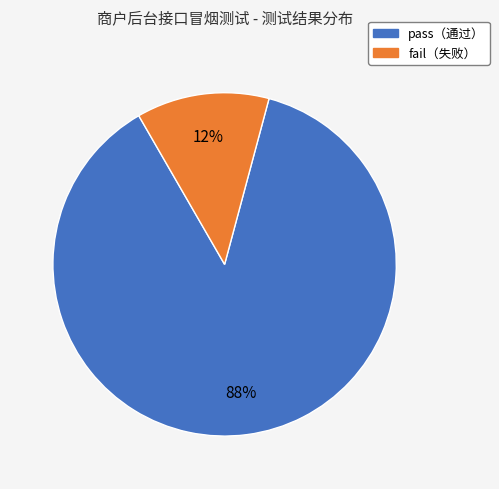

To the nearest percent, what is the average slice percentage?

50%